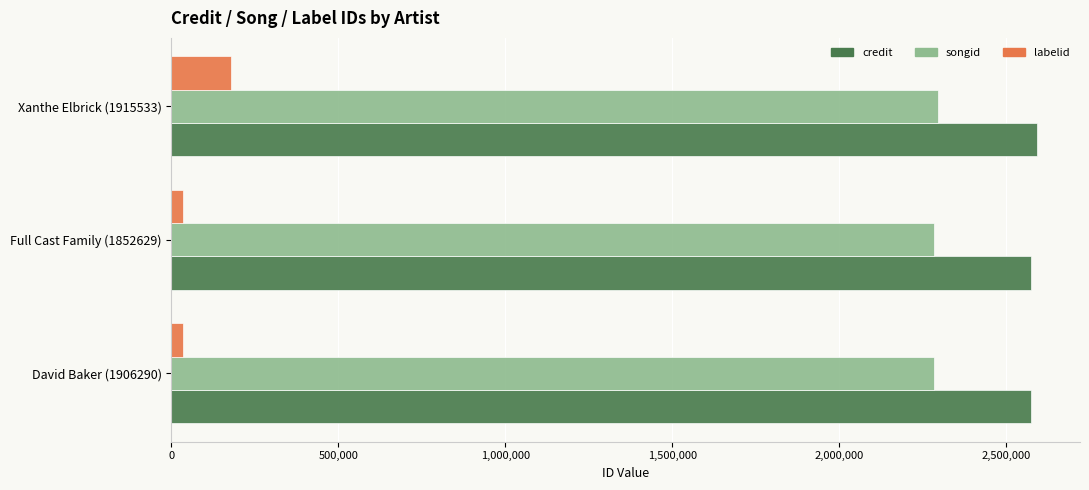

Which category has the highest value in the labelid series?

Xanthe Elbrick (1915533)